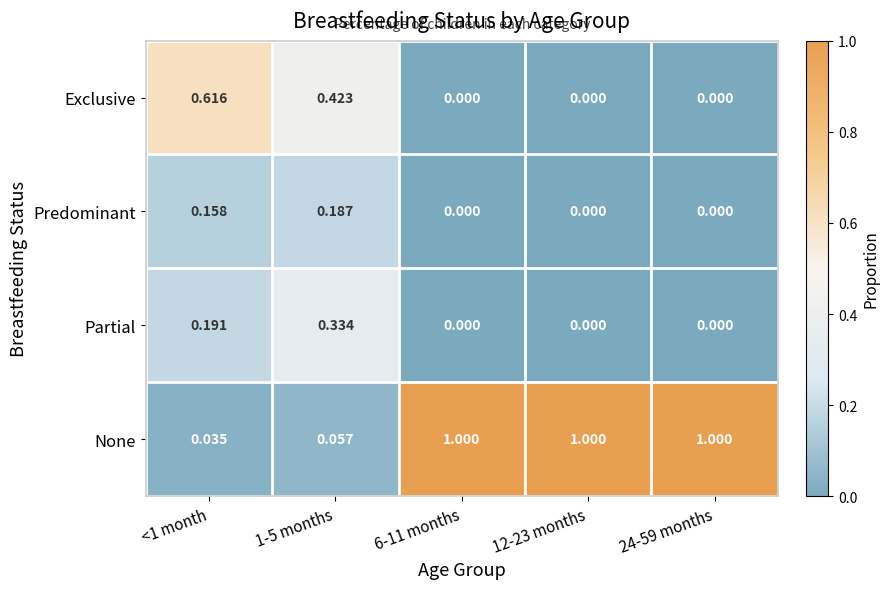

Is the value of None at 6-11 months greater than the value of Predominant at 12-23 months?

Yes